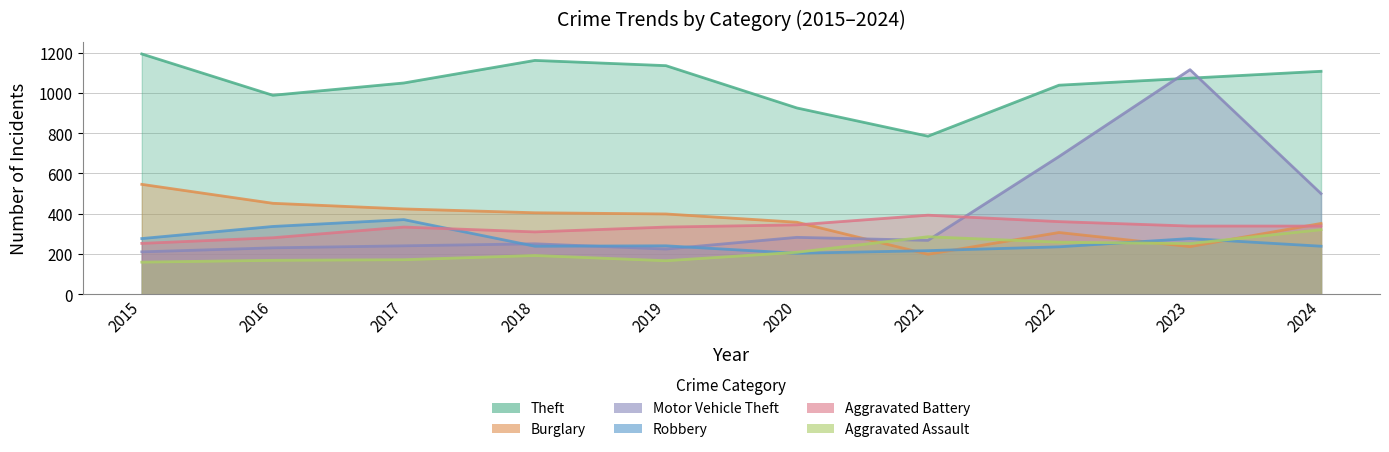

What is the value of the Motor Vehicle Theft point at the 2nd from the left?

231